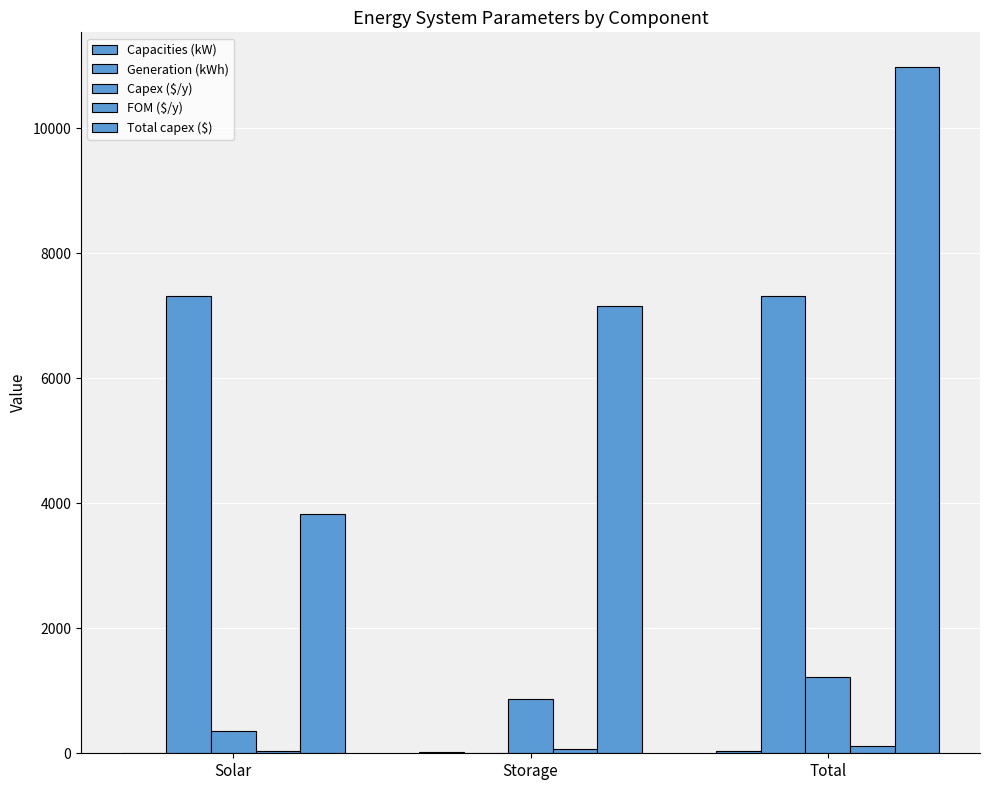

List the labels in order of Total capex ($) value, smallest first.

Solar, Storage, Total